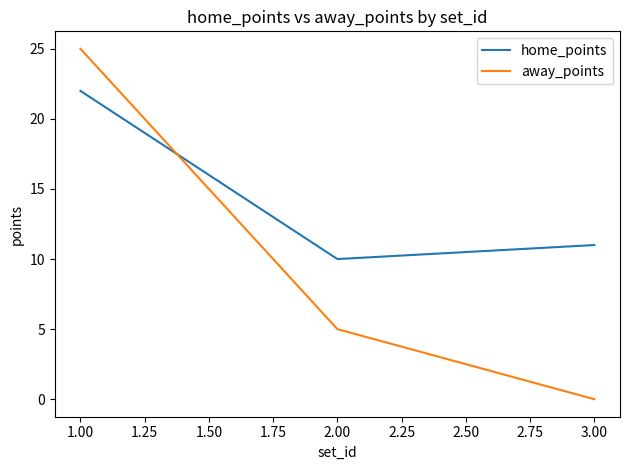

What are all the series names shown in the legend?

home_points, away_points